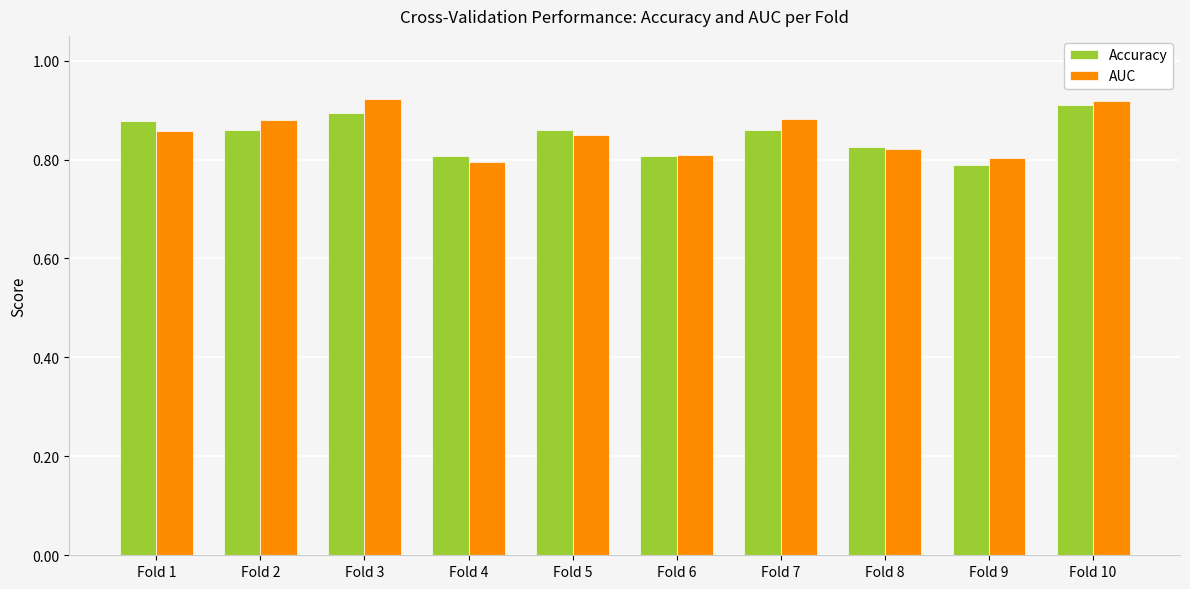

Count the AUC values in the range 0 to 1.

10